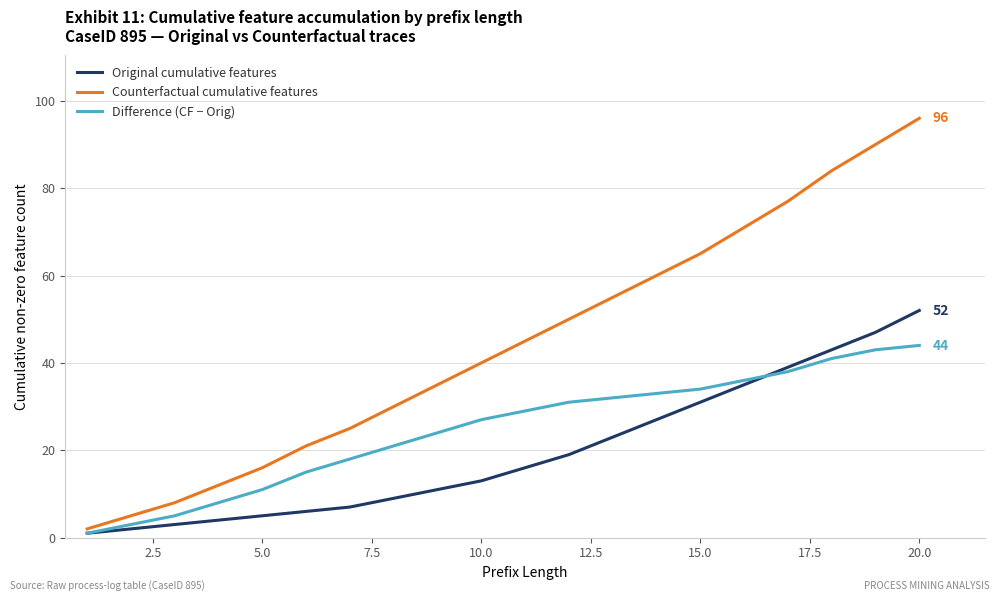

Which series has the largest range (max minus min)?

Counterfactual cumulative features